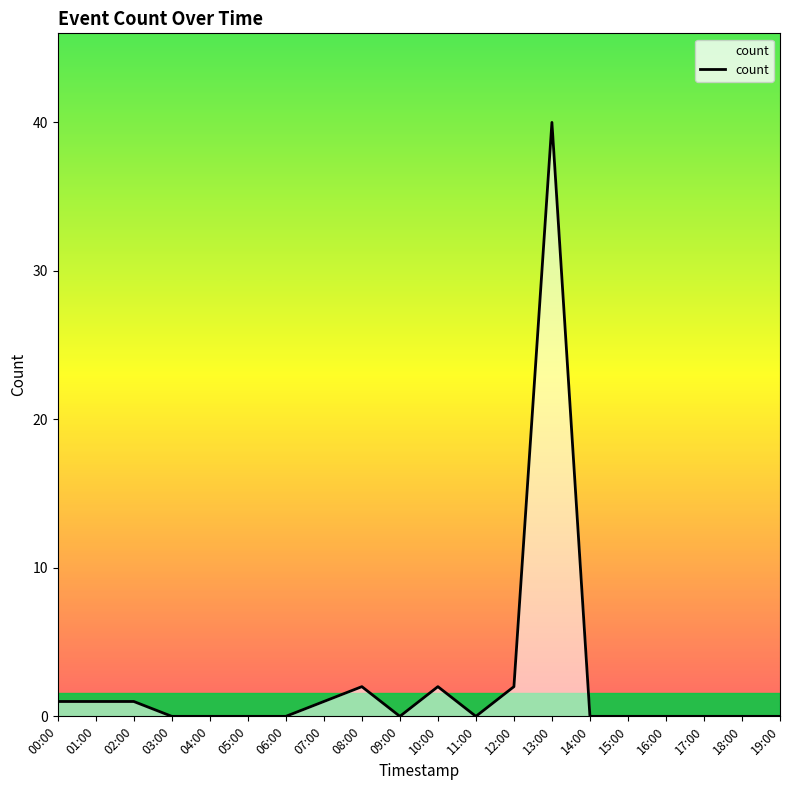

At which category does the chart reach its peak across all series?

13:00